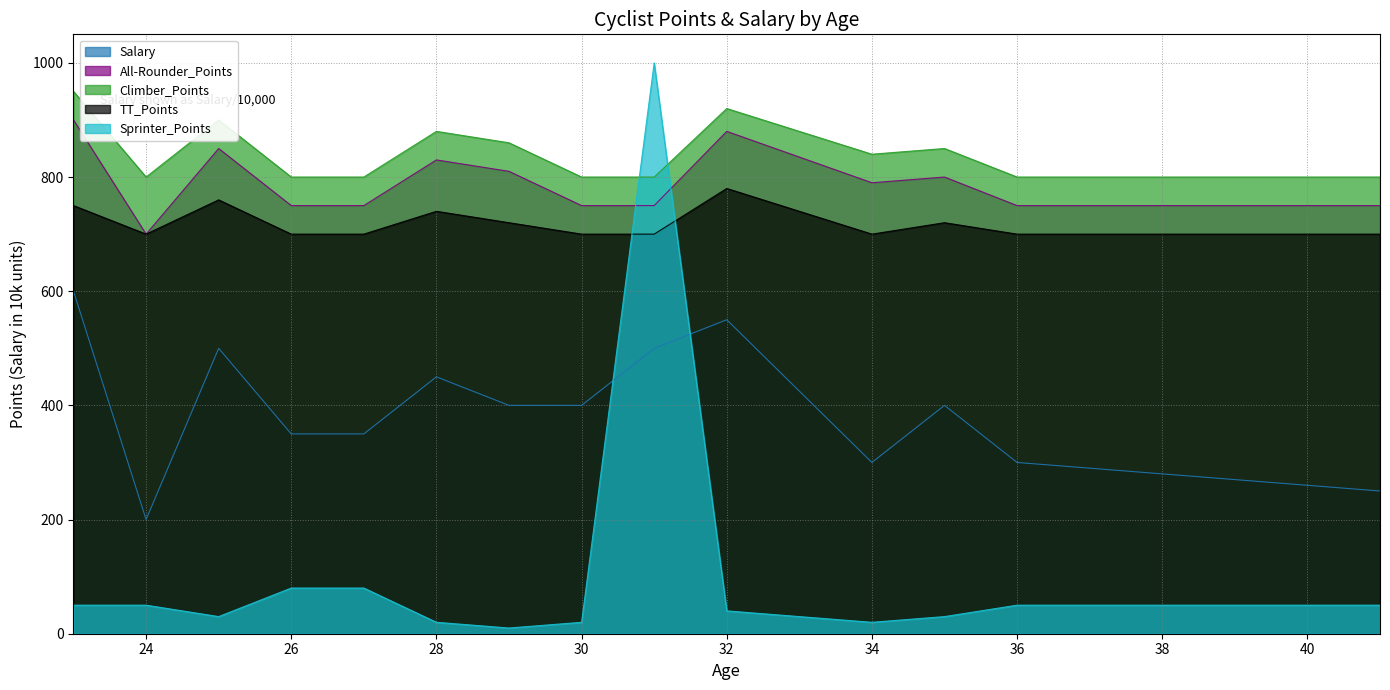

Which series has the widest spread of values?

Sprinter_Points